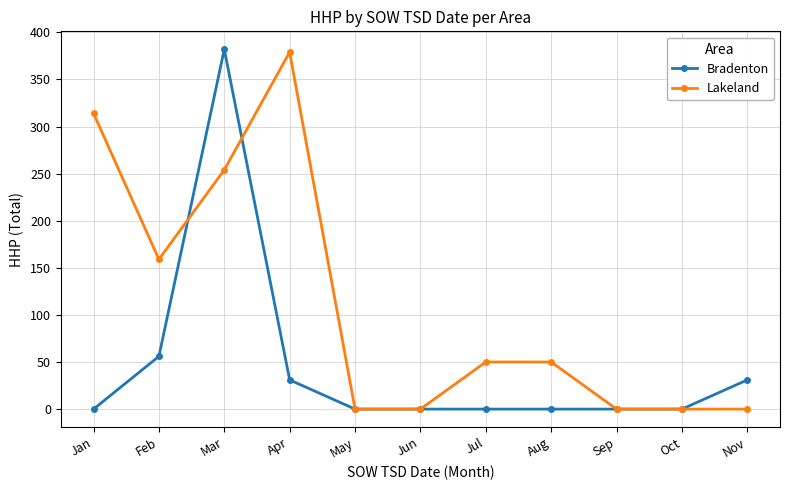

Count the number of data series in this chart.

2